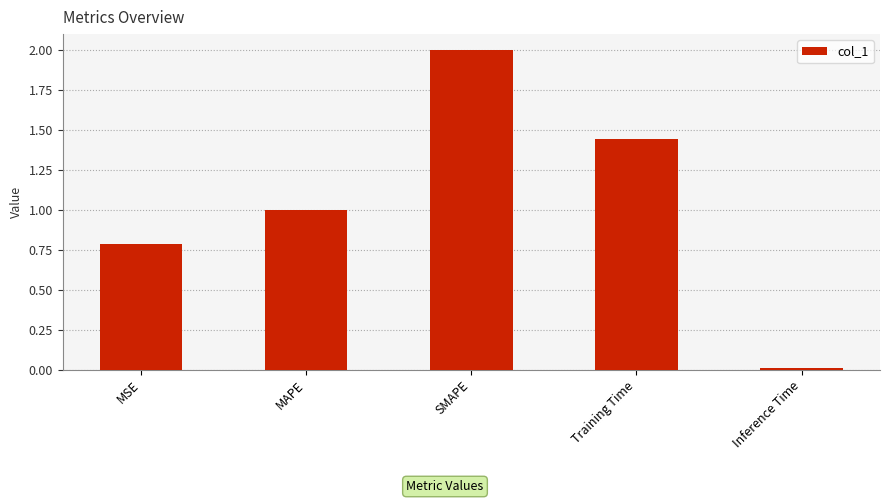

Between SMAPE and Training Time, which is larger?

SMAPE